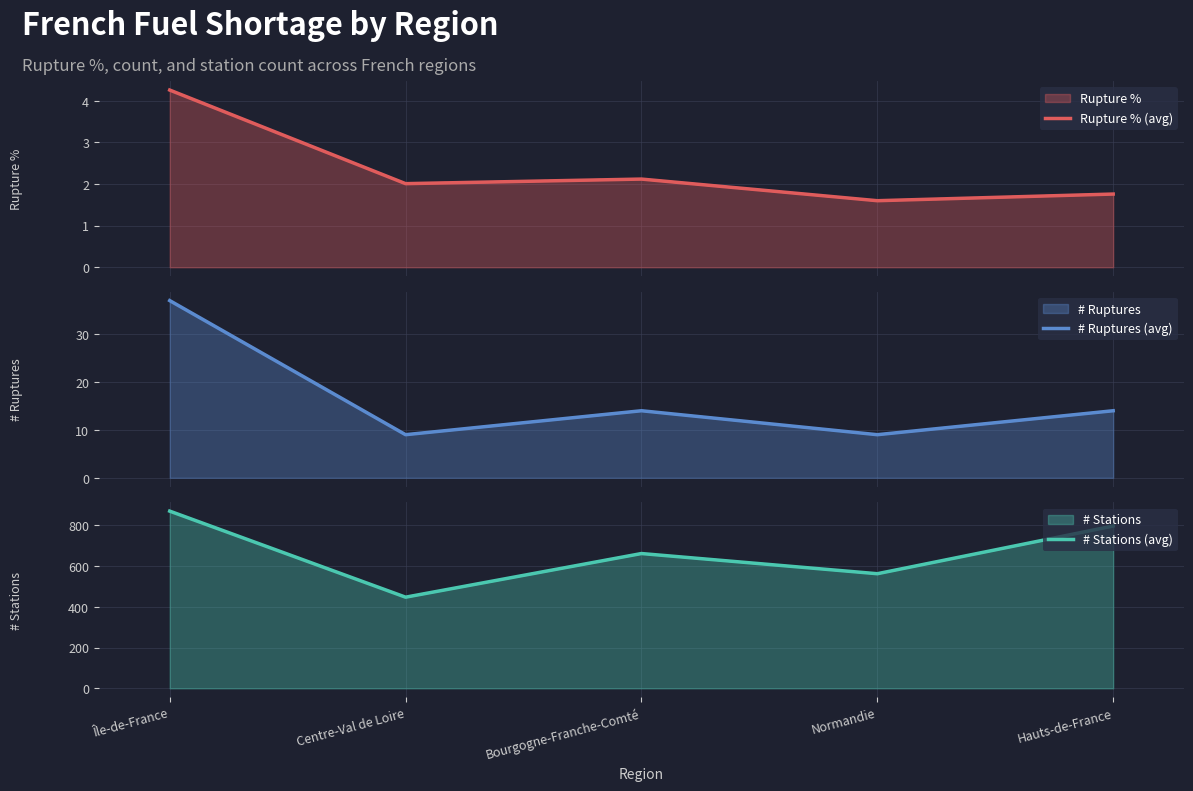

Is the value of Rupture % (avg) at Hauts-de-France greater than the value of # Stations (avg) at Normandie?

No